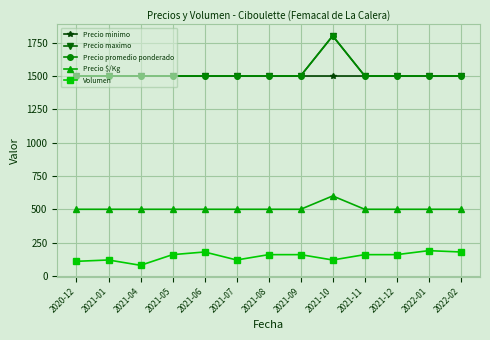

What is the value of the Precio maximo point at the 6th from the left?

1500